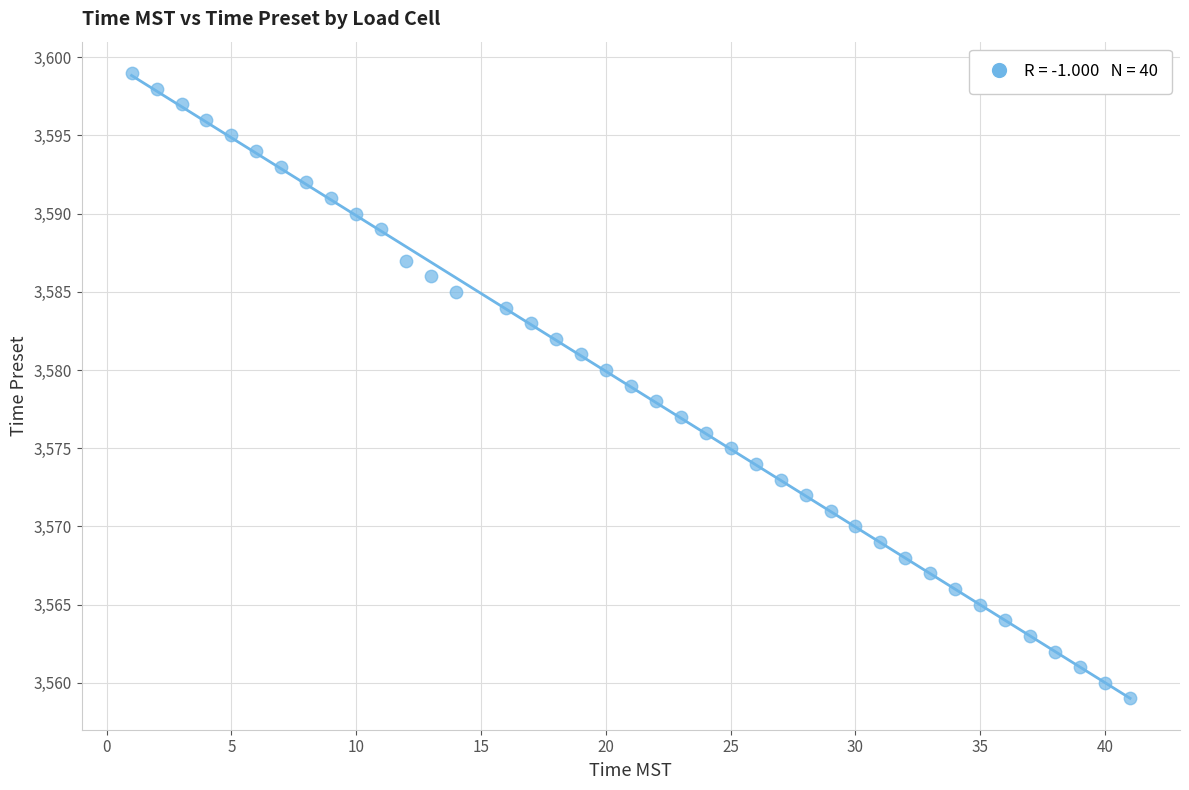

What is the range of X values (max minus min)?

40